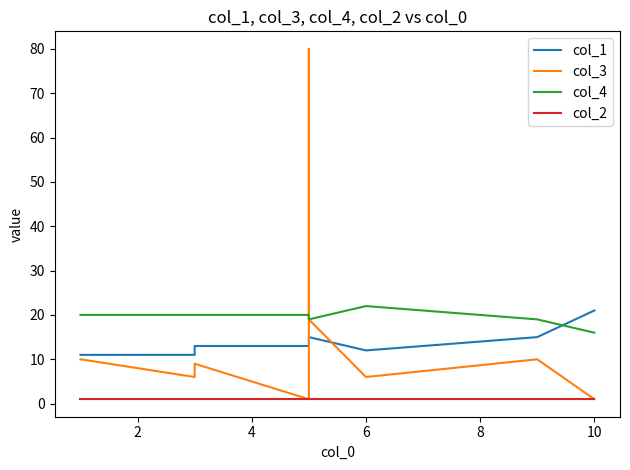

What is the difference between the maximum and minimum values in the col_3 series?

79